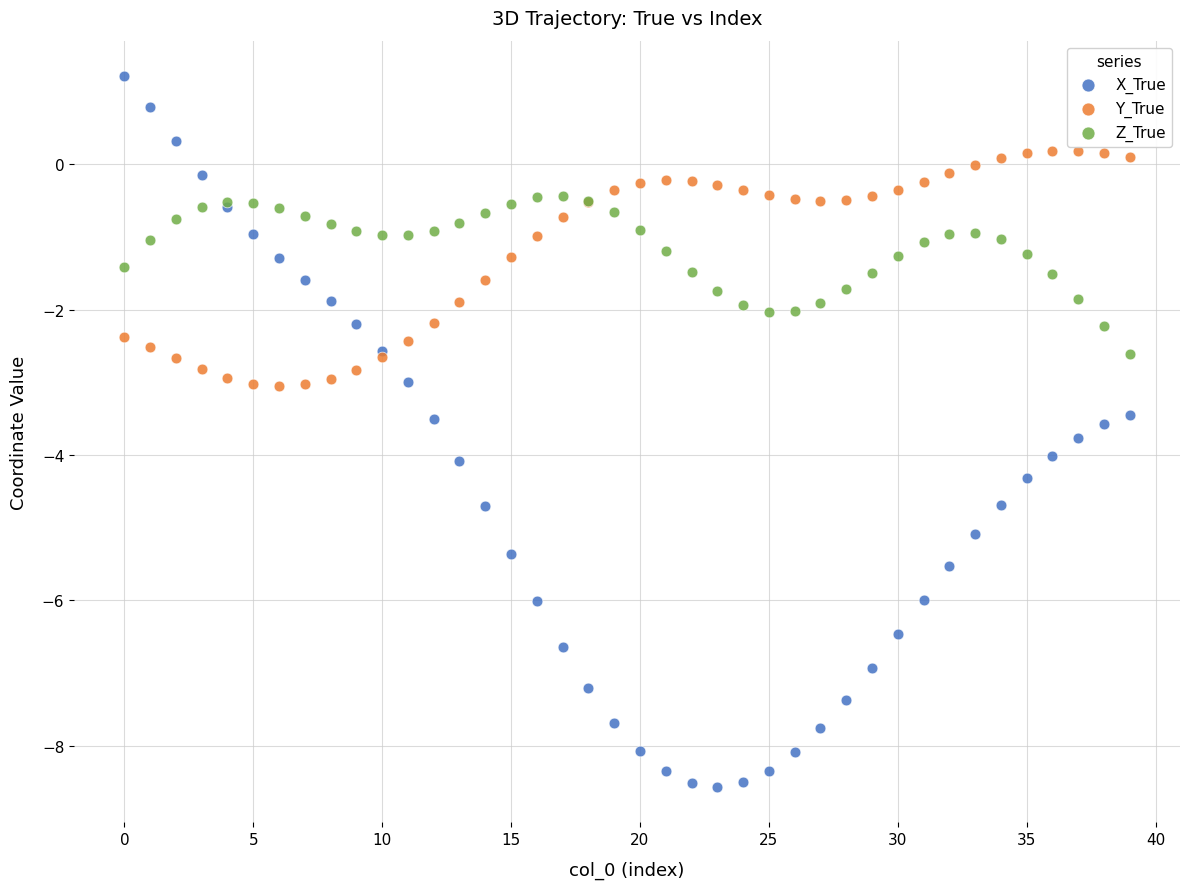

Which series has the widest spread of Y values?

X_True